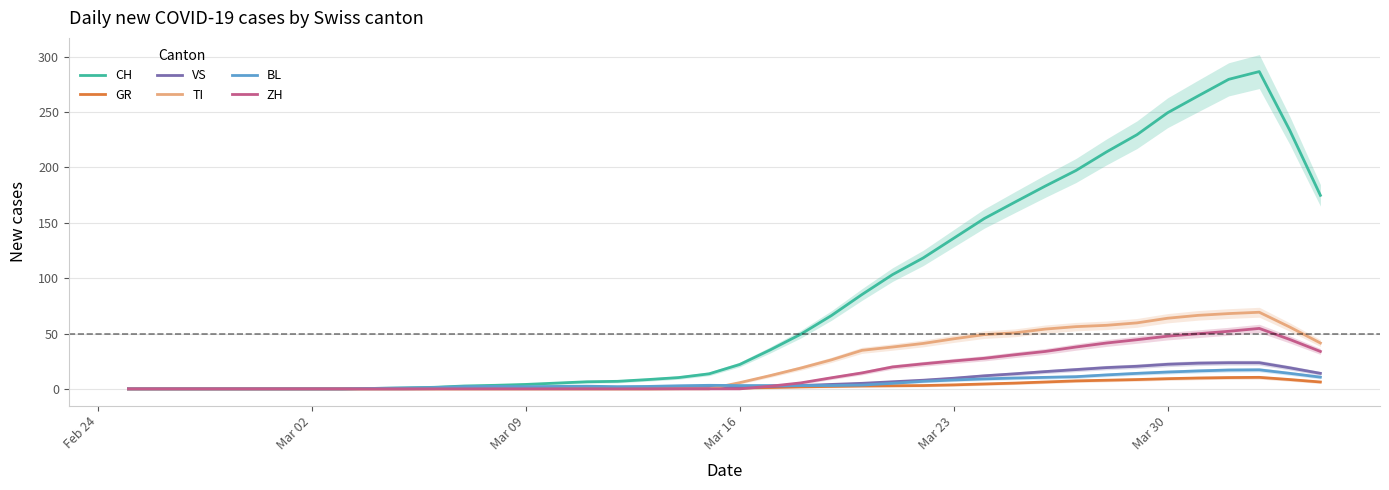

Reading left to right, transcribe all the data shown in this chart.

CH: 0.0	0.0	0.0	0.0	0.0	0.0	0.0	0.0	0.4	0.8	1.4	2.6	3.2	4.0	5.2	6.4	6.8	8.4	10.2	13.6	22.0	35.2	49.4	66.2	85.2	103.2	118.2	136.0	153.8	168.6	183.2	197.2	214.0	229.6	249.4	264.6	279.6	286.6	233.4	174.8
GR: 0.0	0.0	0.0	0.0	0.0	0.0	0.0	0.0	0.0	0.0	0.0	0.0	0.0	0.0	0.0	0.0	0.0	0.0	0.2	0.4	0.8	1.2	1.8	2.2	2.6	2.8	3.0	3.6	4.4	5.2	6.2	7.2	7.8	8.4	9.2	9.8	10.2	10.4	8.4	6.2
VS: 0.0	0.0	0.0	0.0	0.0	0.0	0.0	0.0	0.0	0.0	0.2	0.4	0.6	0.8	1.0	1.0	1.0	1.0	1.0	1.2	1.4	2.2	3.0	4.0	5.0	6.4	7.8	9.6	11.8	13.6	15.6	17.4	19.2	20.4	22.2	23.2	23.6	23.6	19.0	14.0
TI: 0.0	0.0	0.0	0.0	0.0	0.0	0.0	0.0	0.0	0.0	0.0	0.0	0.0	0.0	0.0	0.0	0.0	0.0	0.0	0.0	5.6	12.0	18.8	26.2	34.8	37.8	41.0	45.2	49.0	50.6	54.0	56.2	57.4	59.6	63.8	66.4	68.0	69.2	55.8	41.4
BL: 0.0	0.0	0.0	0.0	0.0	0.0	0.0	0.0	0.4	0.8	1.2	2.0	2.2	2.0	2.2	2.4	2.0	2.2	2.8	3.2	3.0	3.0	3.0	3.0	3.4	5.0	6.8	8.0	9.0	9.8	10.4	11.0	12.6	14.0	15.2	16.2	17.0	17.2	14.0	10.6
ZH: 0.0	0.0	0.0	0.0	0.0	0.0	0.0	0.0	0.0	0.0	0.0	0.0	0.0	0.0	0.0	0.0	0.0	0.0	0.0	0.0	0.0	2.4	5.4	10.0	14.4	19.8	22.6	25.2	27.6	30.8	33.8	37.8	41.4	44.4	47.6	49.8	52.0	54.6	44.6	33.8